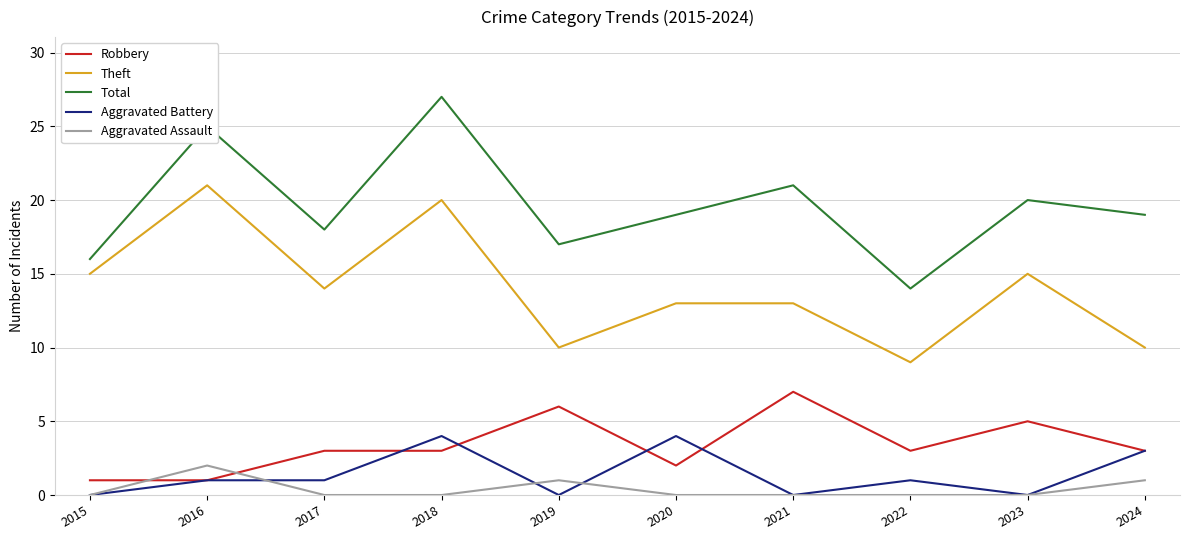

True or false: Total has a value of 16 at 2015.

True